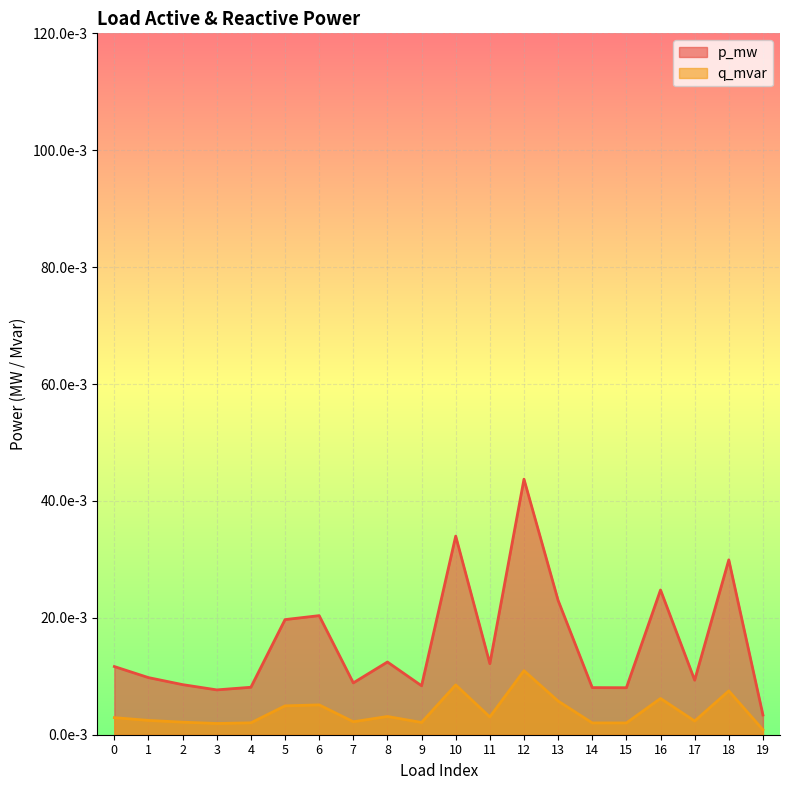

True or false: p_mw has more than 2 interior local peaks.

True